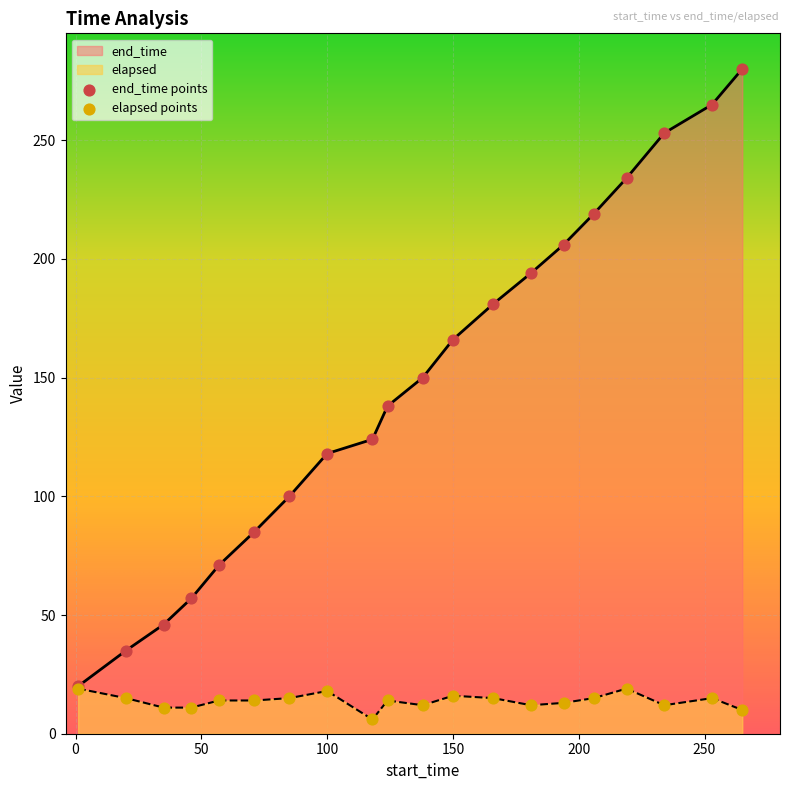

Which series contains the highest Y value?

end_time